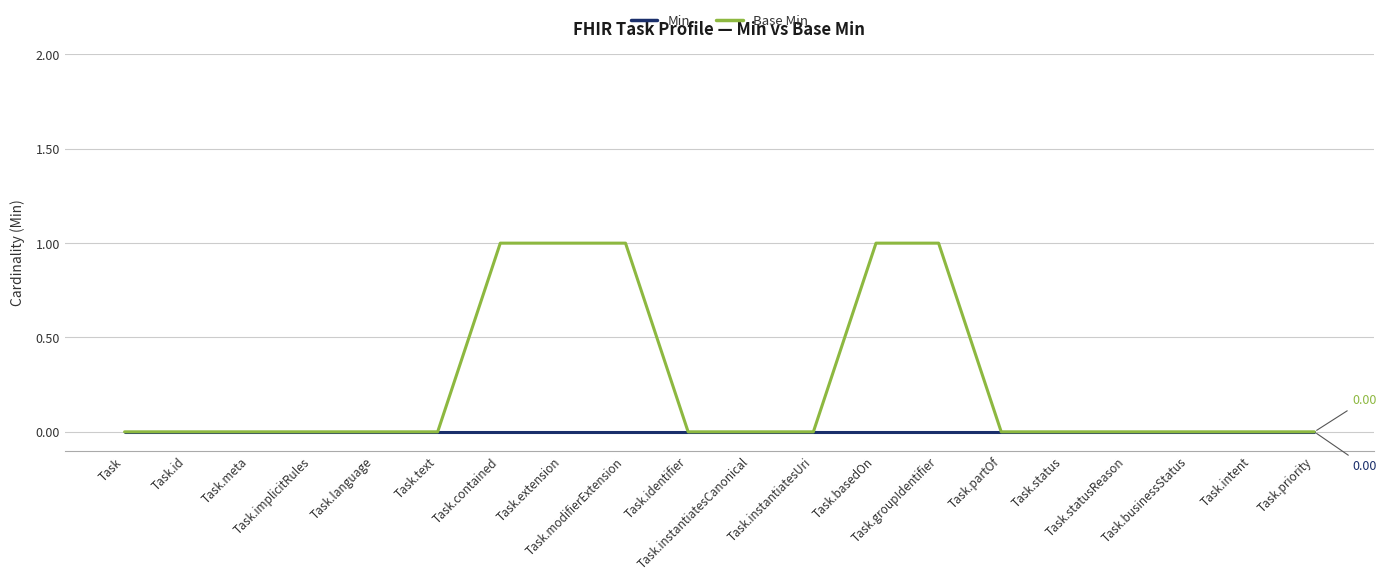

What is the greatest value displayed?

1